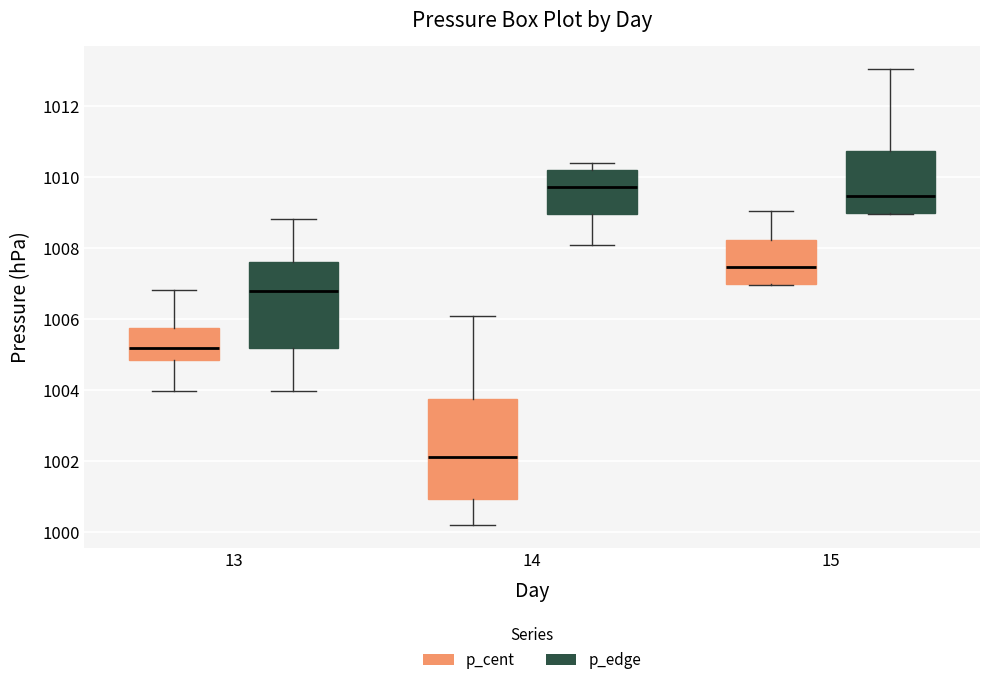

Reading left to right, transcribe this box plot: for each box, give where its median line is, the range the box spans, and where its two whiskers end, as read against the y-axis. The values are not printed on the chart, so give them approximately, as read against the axis.

13 (p_cent): median 1005.2, box 1004.8 to 1005.8, whiskers 1004.0 to 1006.8
13 (p_edge): median 1006.8, box 1005.2 to 1007.6, whiskers 1004.0 to 1008.8
14 (p_cent): median 1002.2, box 1001.0 to 1003.8, whiskers 1000.2 to 1006.0
14 (p_edge): median 1009.8, box 1009.0 to 1010.2, whiskers 1008.0 to 1010.4
15 (p_cent): median 1007.4, box 1007.0 to 1008.2, whiskers 1007.0 to 1009.0
15 (p_edge): median 1009.4, box 1009.0 to 1010.8, whiskers 1009.0 to 1013.0